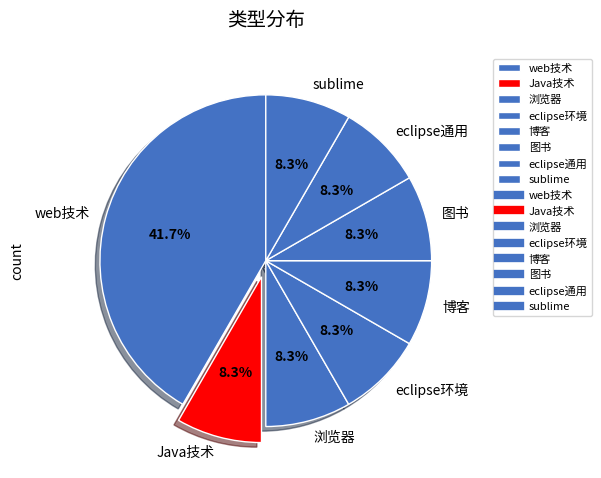

True or false: web技术 accounts for 42% of the total.

True